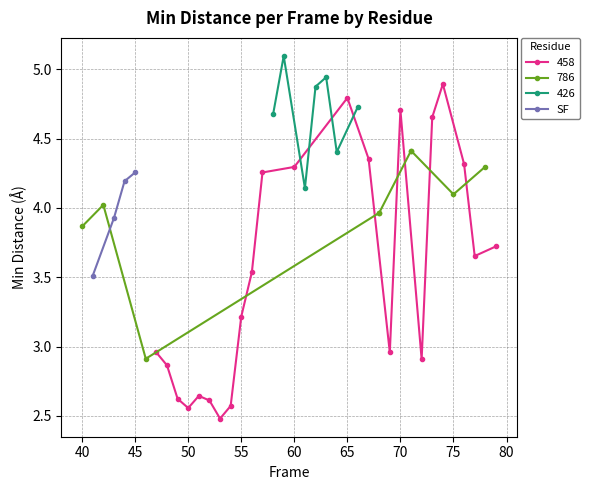

True or false: SF has more than 0 interior local peaks.

False